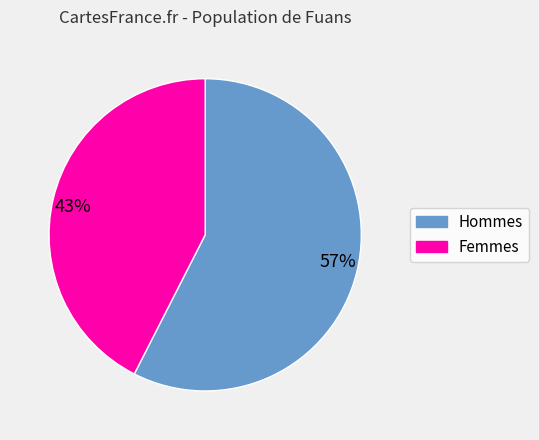

Count the number of slices in the pie.

2